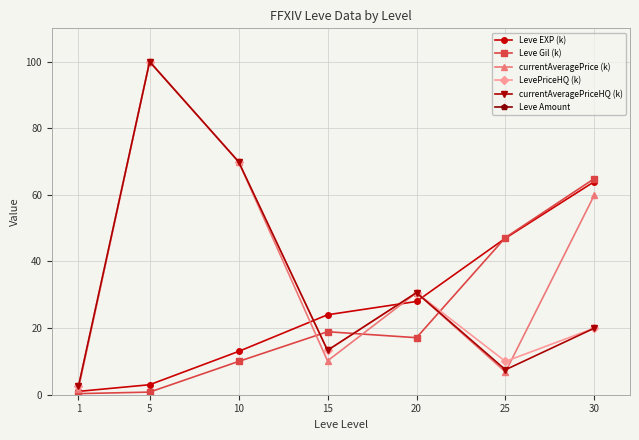

What is the value of the currentAveragePrice (k) point at the 6th from the left?

6.8